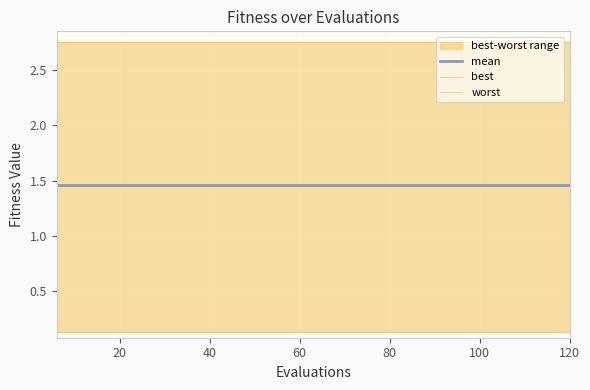

What is the total value across all series at 120?

4.3